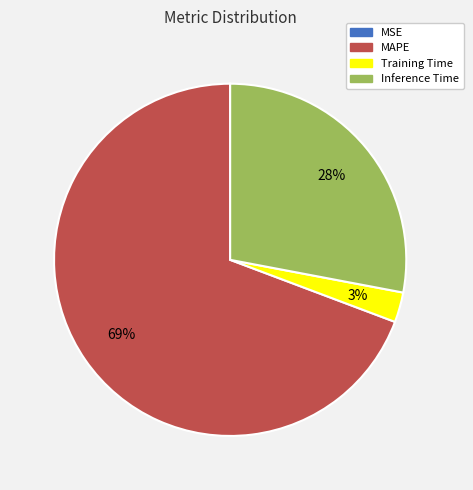

The MAPE slice represents 84% of the pie. True or false?

False